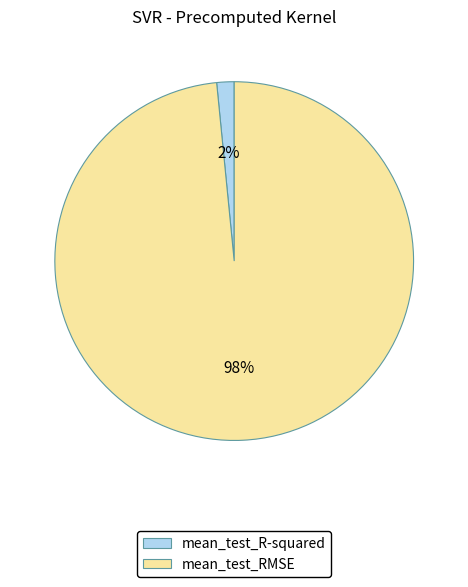

How many segments does this pie chart have?

2